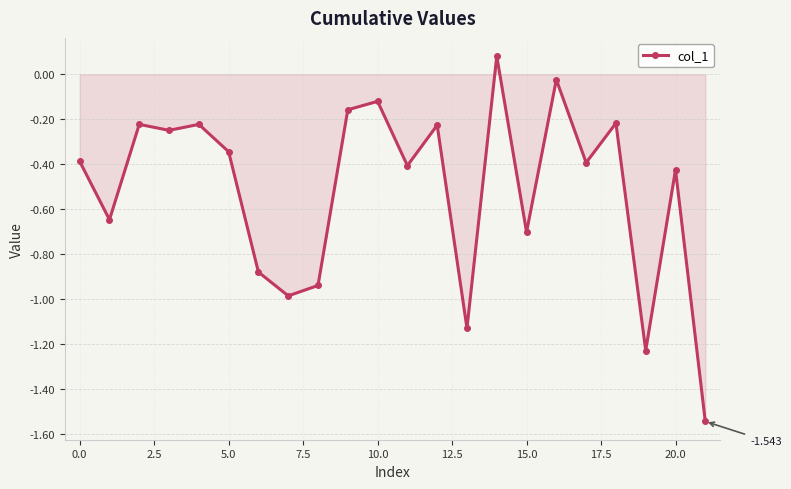

True or false: there are more than 0 points higher than both neighbors.

True